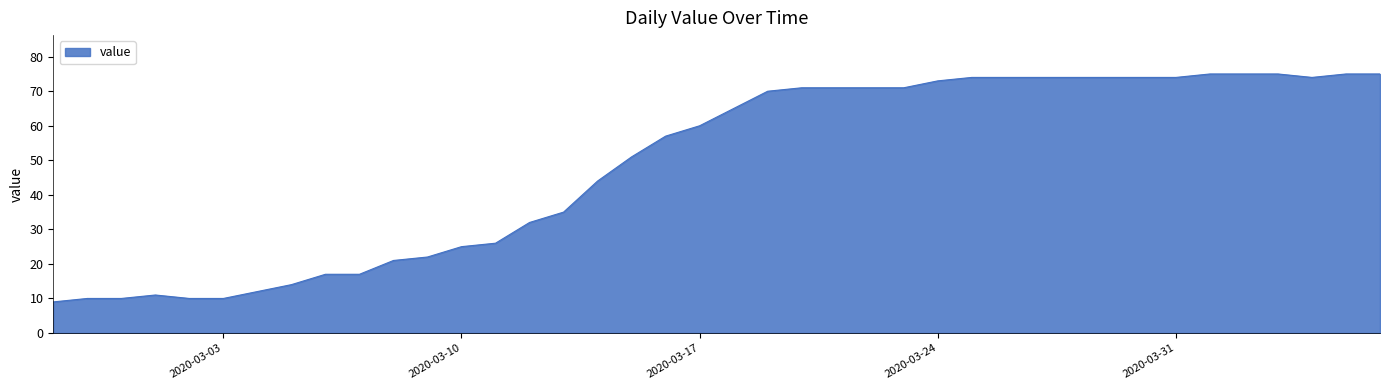

What is the average value?

49